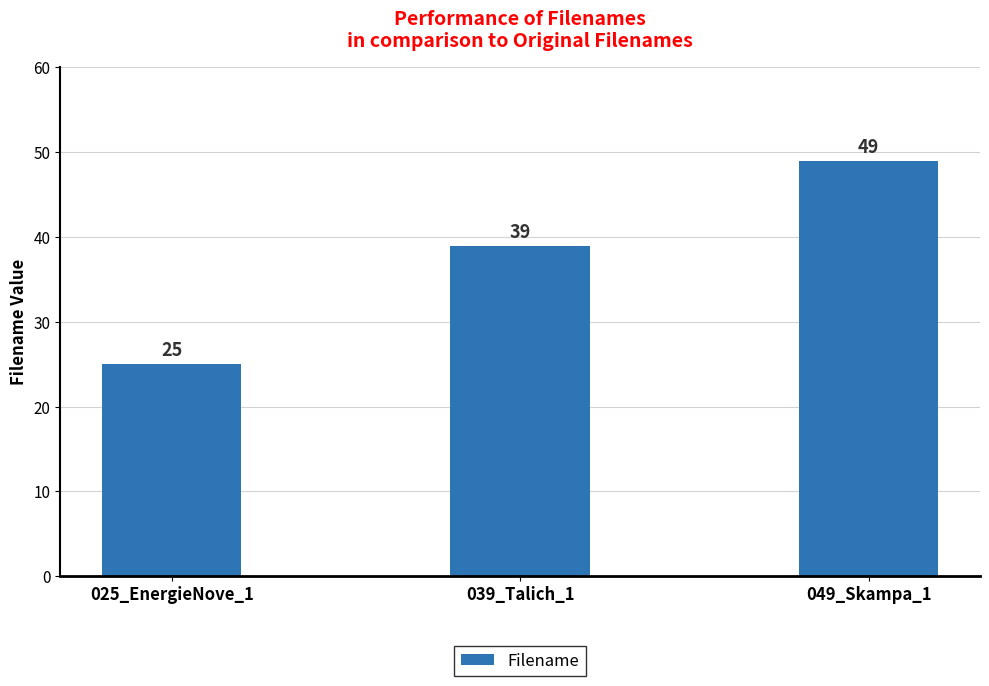

Which category has the lowest value across all series?

025_EnergieNove_1